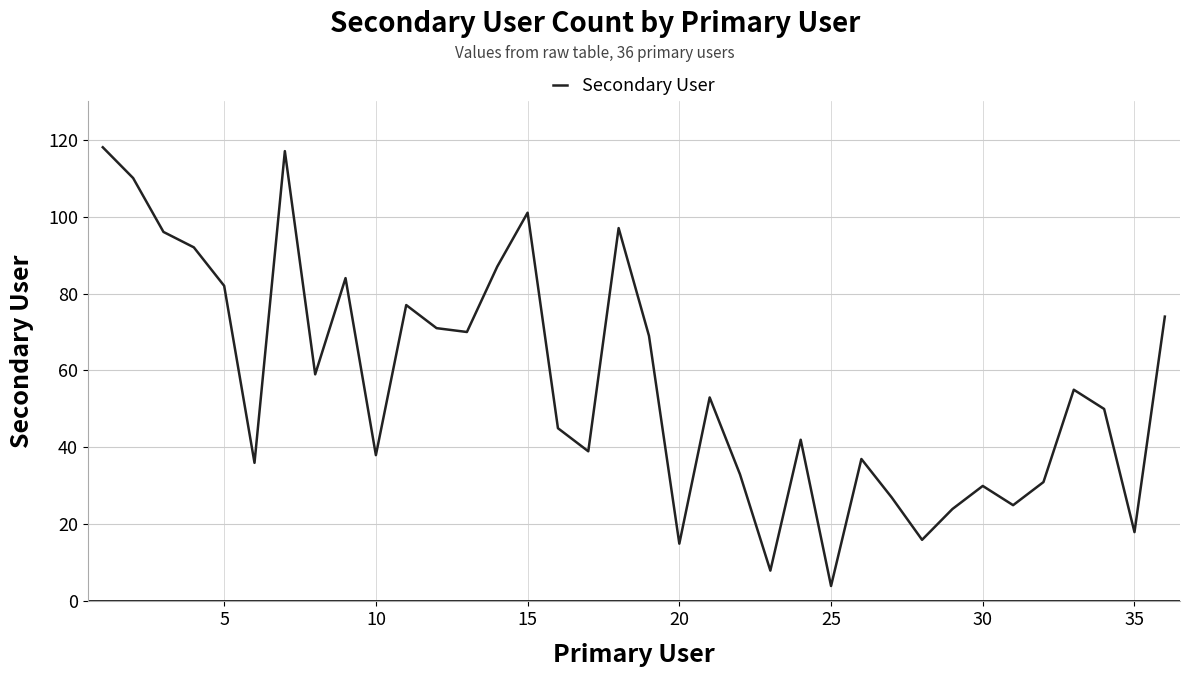

What is the greatest value displayed?

118